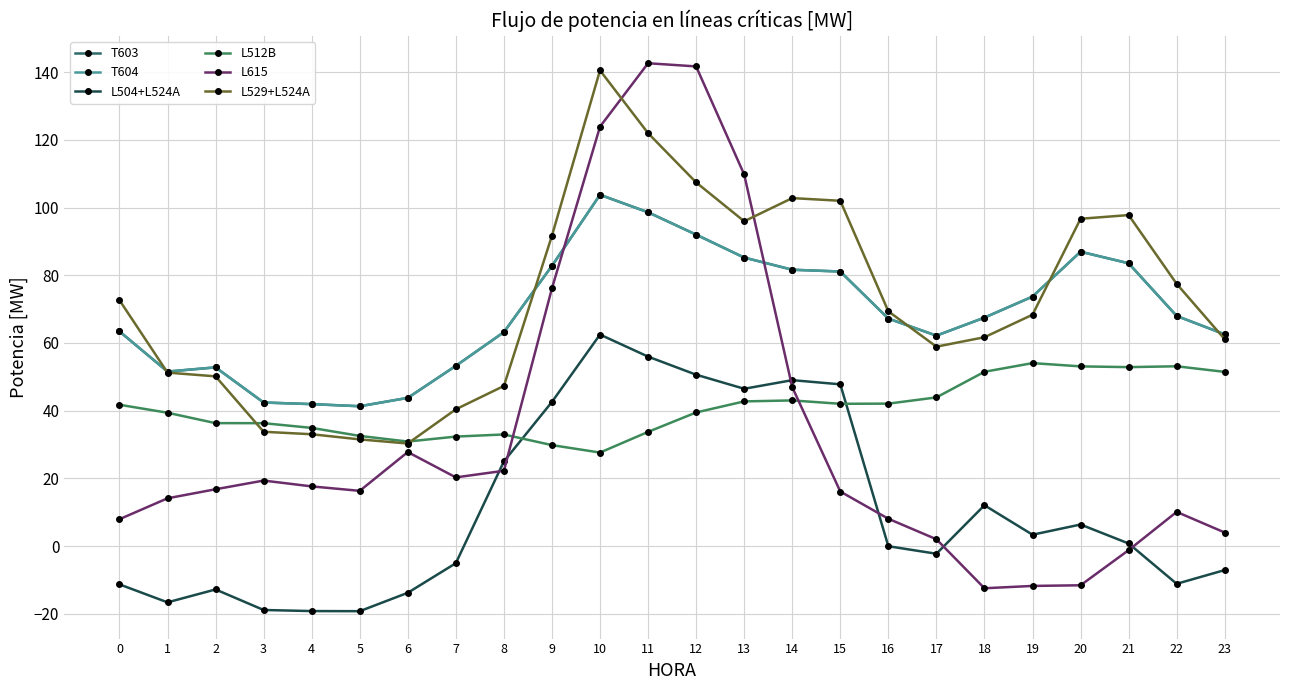

Does the chart have visible grid lines?

Yes